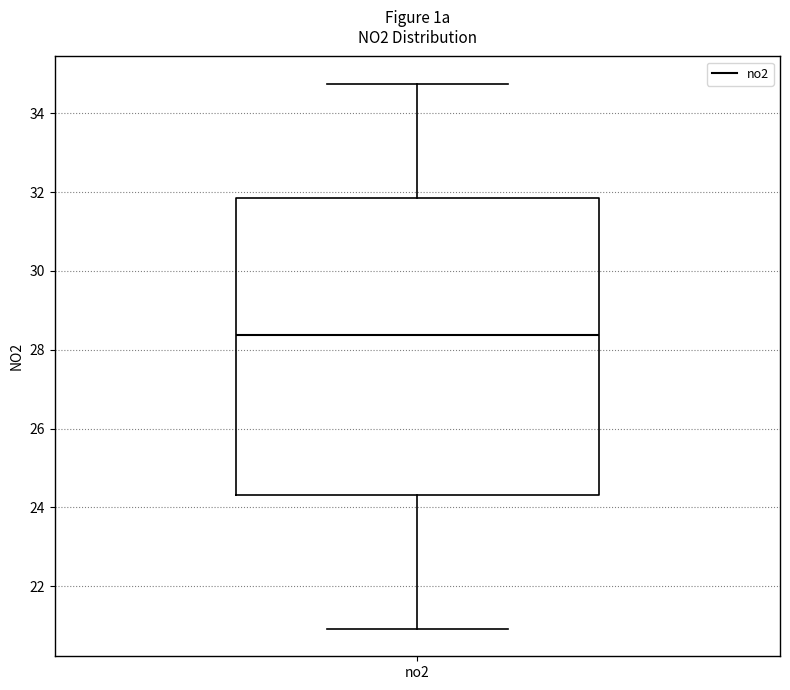

Where is the lower edge of the box for no2 on the y-axis? The values are not printed on the chart, so give them approximately, as read against the axis.

24.4